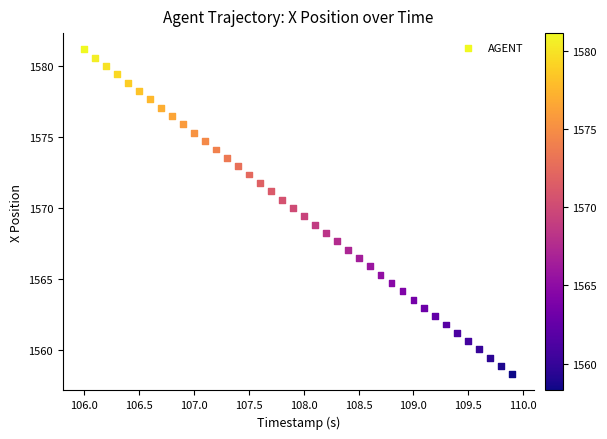

What is the range of X values (max minus min)?

3.9